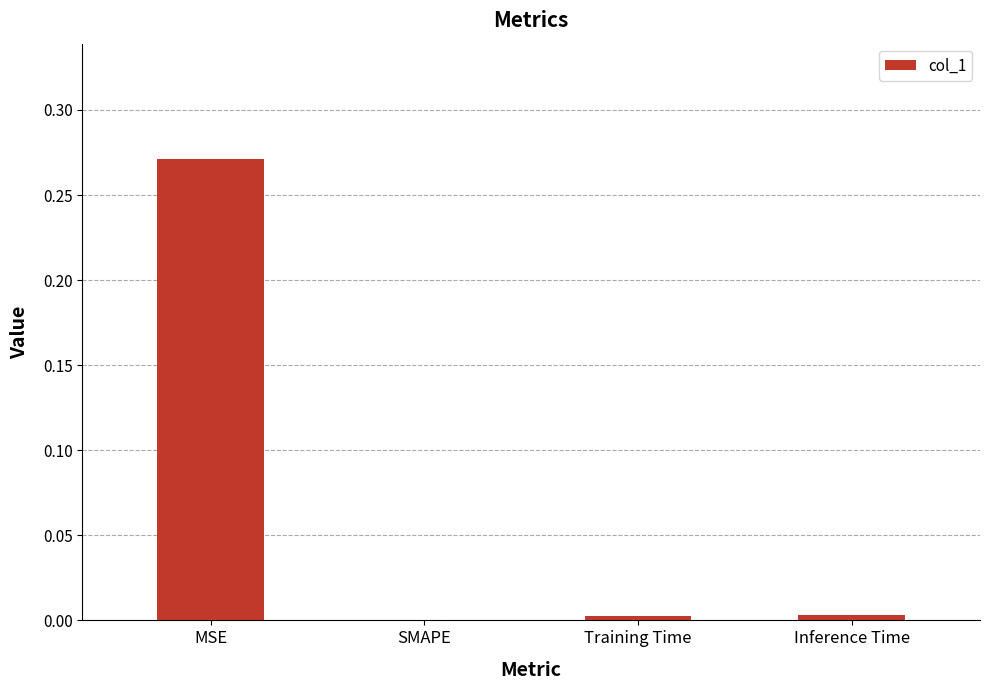

Is it true that the value at MSE is 0.1?

False